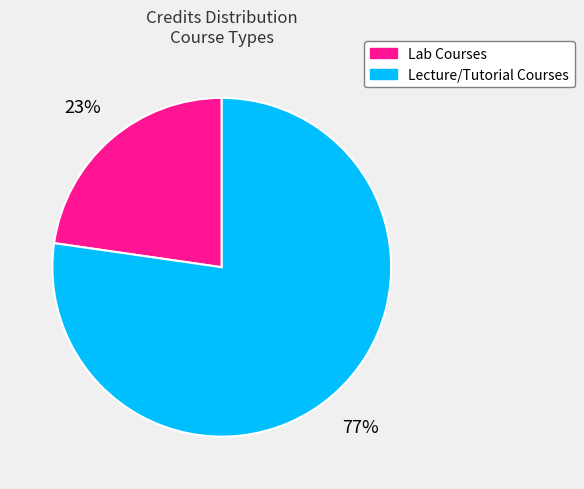

To the nearest percent, what percentage of the pie is Lecture/Tutorial Courses?

77%